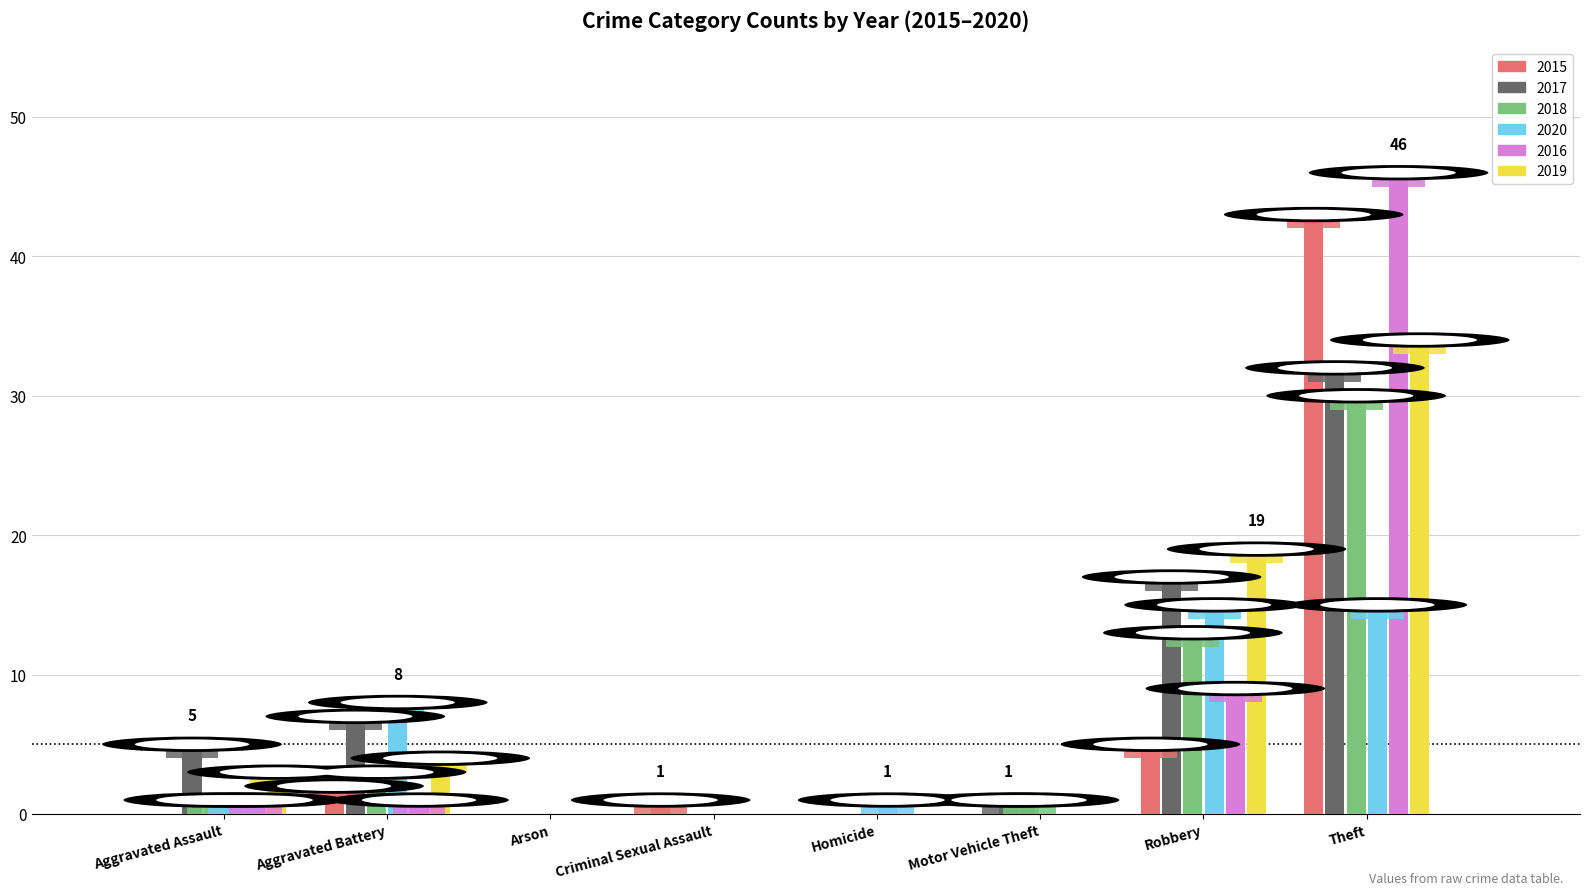

At which category is the sum across all series the highest?

Theft